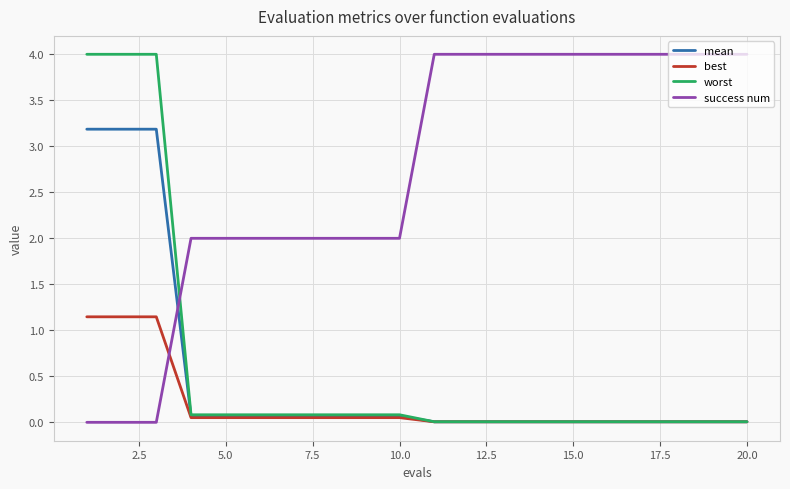

What is the difference between the maximum and minimum values in the success num series?

4.0